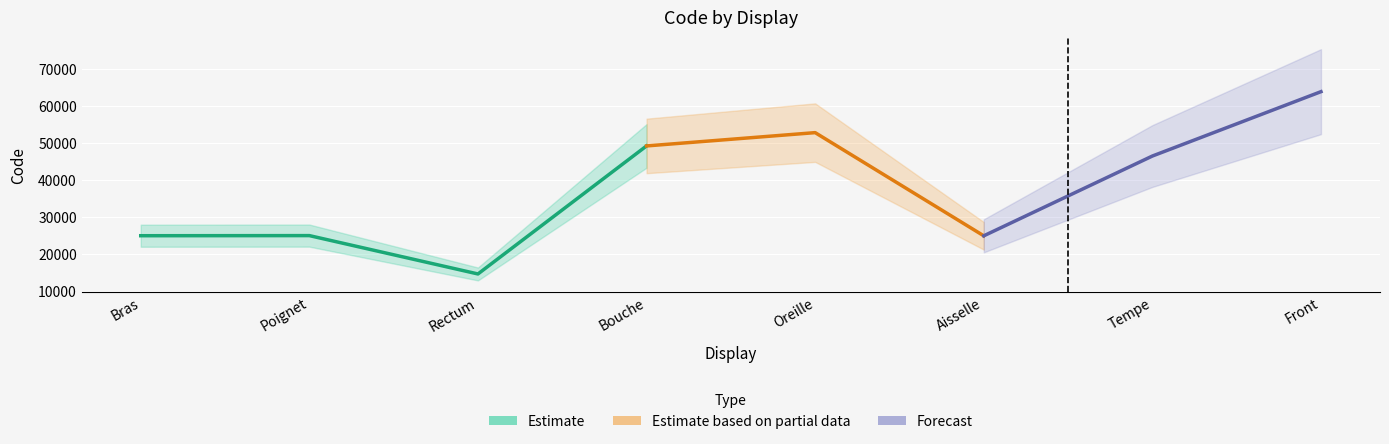

What is the greatest value displayed?

63864